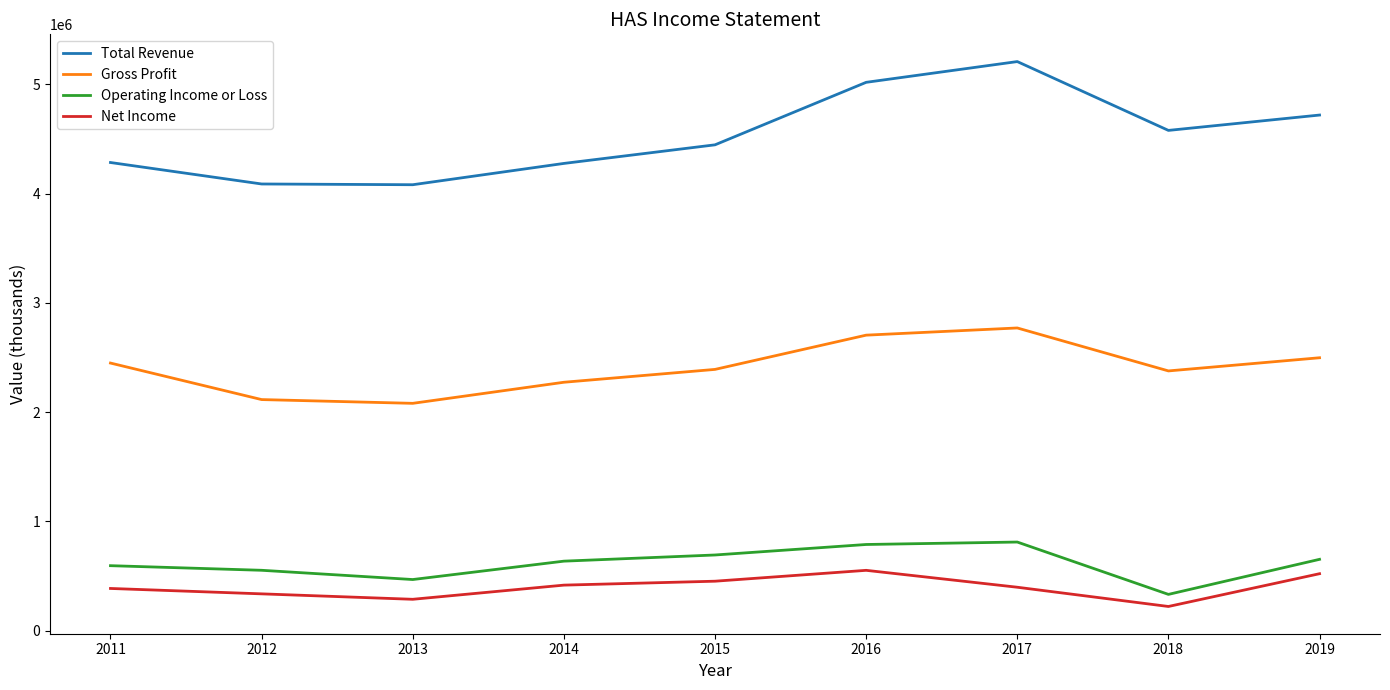

True or false: Operating Income or Loss and Gross Profit cross at least once.

False